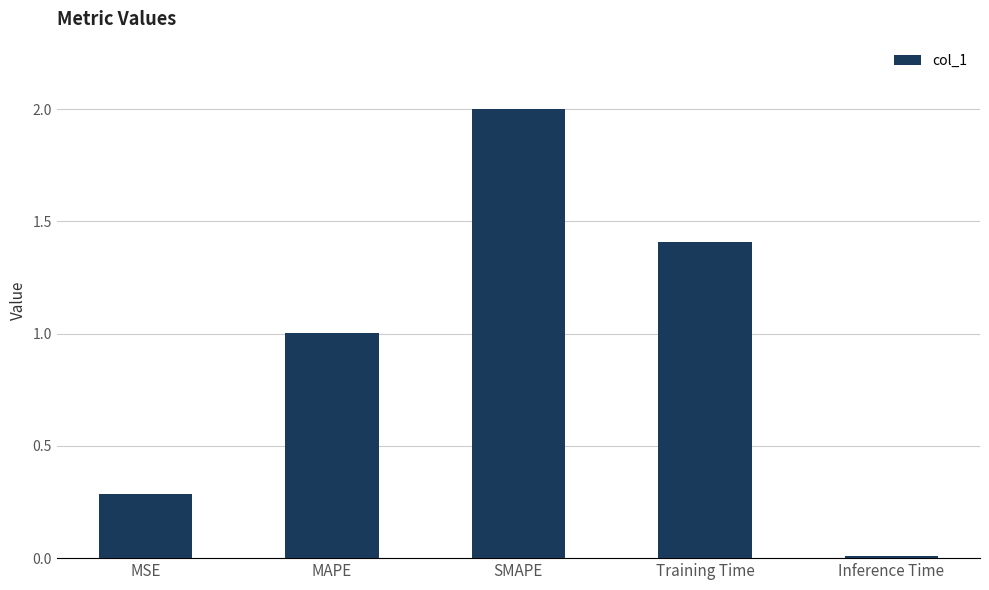

How many values are below 1?

2